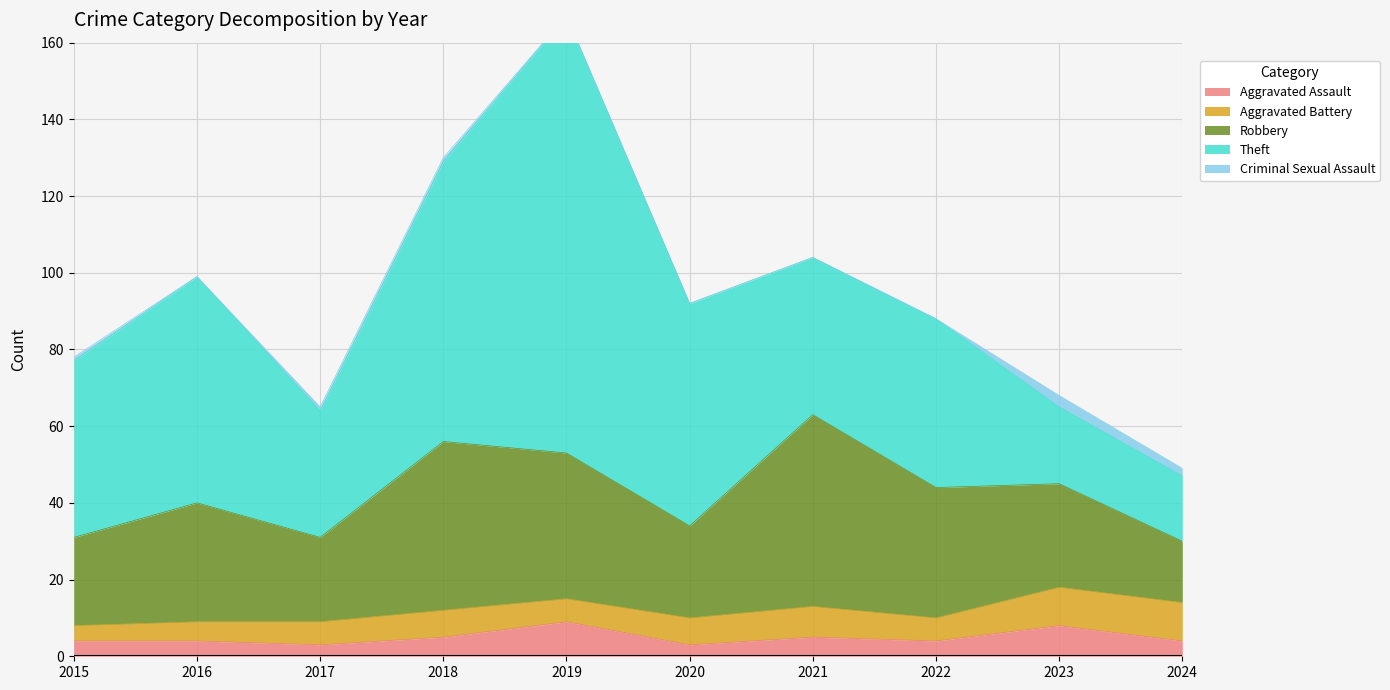

What is the total value across all series at 2022?

88